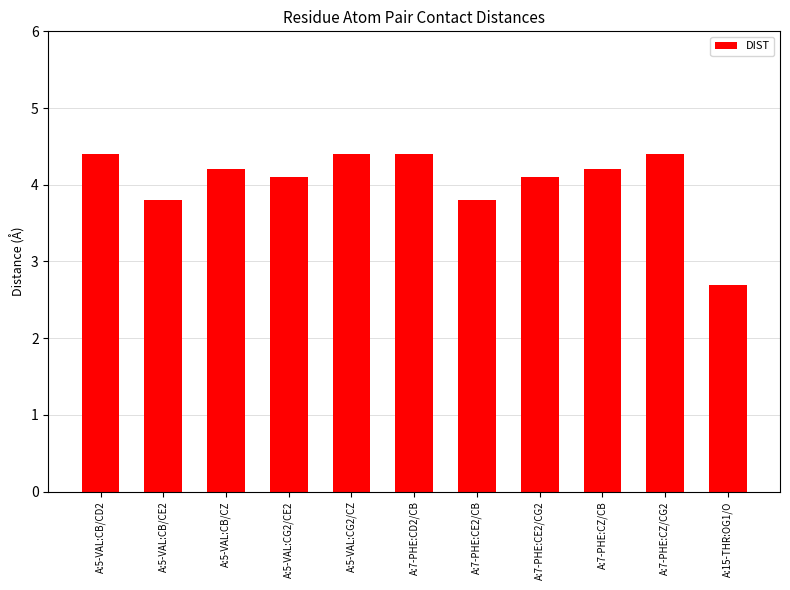

The chart shows a value of 5.6 at A:5-VAL:CB/CZ. True or false?

False